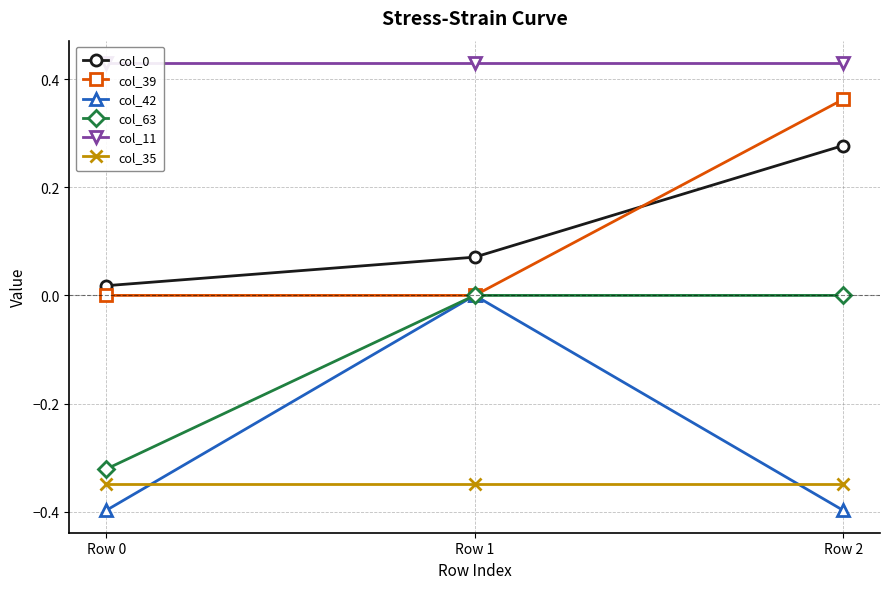

Is it true that col_42 equals -0.1 at Row 0?

False